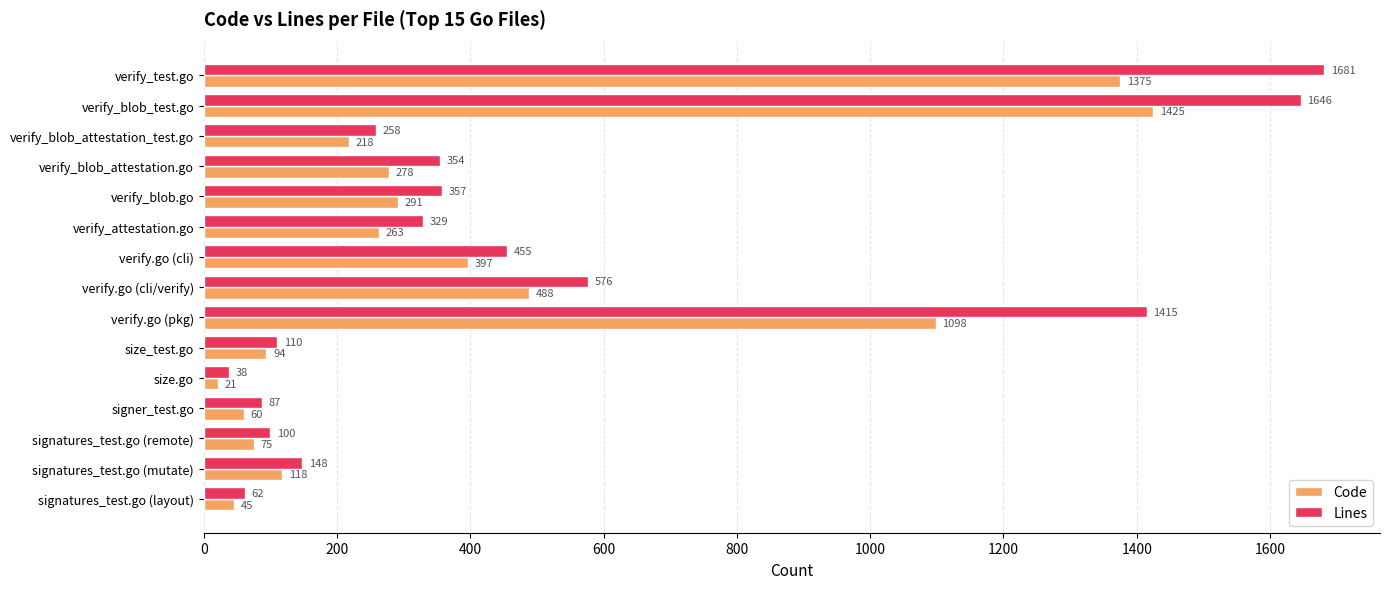

What is the sum of the Code values at verify_blob_test.go and signatures_test.go (remote)?

1500